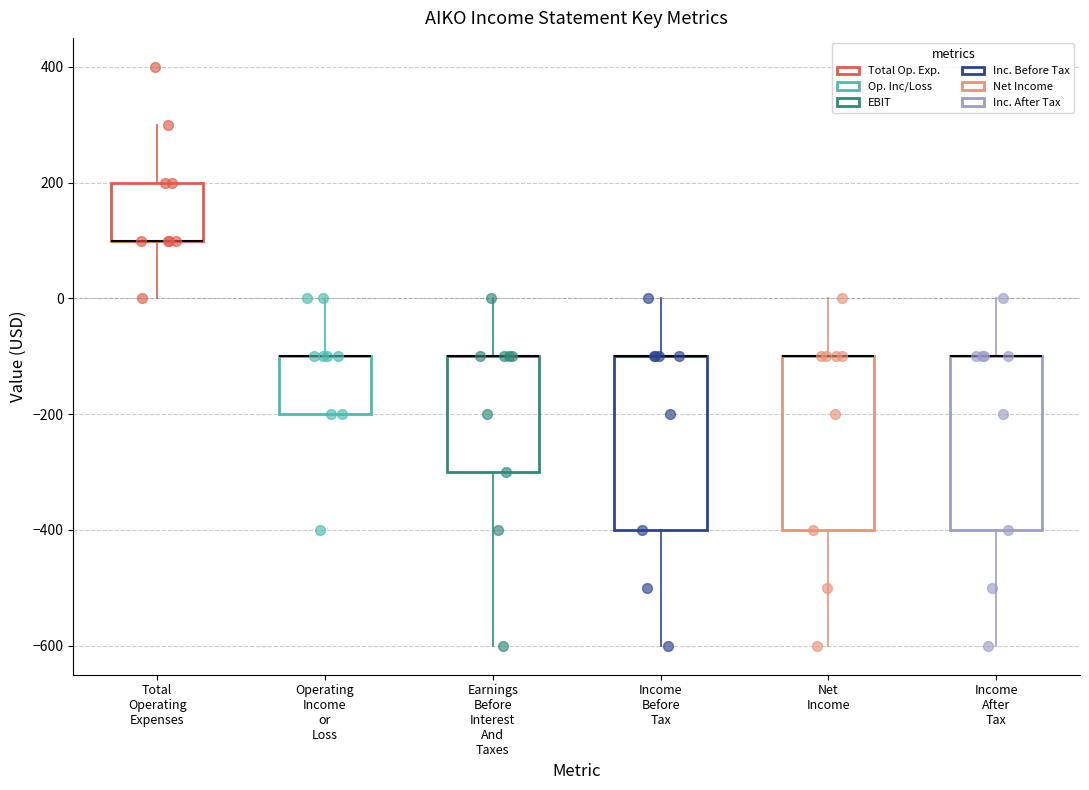

Reading left to right, transcribe this box plot: for each box, give where its median line is, the range the box spans, and where its two whiskers end, as read against the y-axis. The values are not printed on the chart, so give them approximately, as read against the axis.

Total Operating Expenses: median 100 (drawn on the box's lower edge), box 100 to 200, whiskers 0 to 300
Operating Income or Loss: median -100 (drawn on the box's upper edge), box -200 to -100, whiskers -200 to 0
Earnings Before Interest And Taxes: median -100 (drawn on the box's upper edge), box -300 to -100, whiskers -600 to 0
Income Before Tax: median -100 (drawn on the box's upper edge), box -400 to -100, whiskers -600 to 0
Net Income: median -100 (drawn on the box's upper edge), box -400 to -100, whiskers -600 to 0
Income After Tax: median -100 (drawn on the box's upper edge), box -400 to -100, whiskers -600 to 0